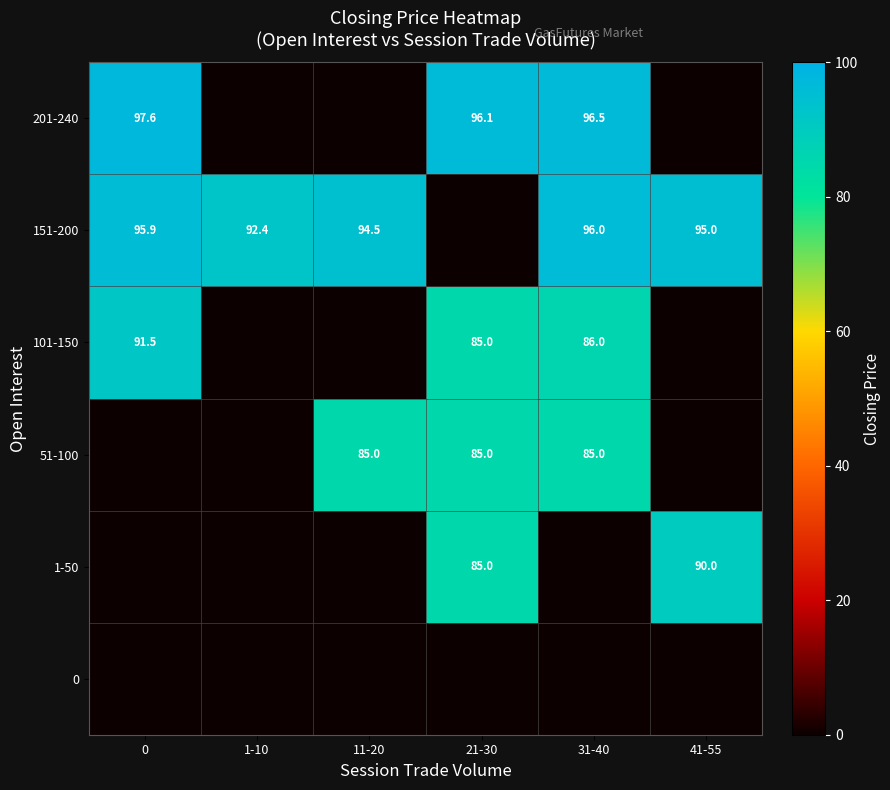

What is the difference between the 151-200 values at 41-55 and 1-10?

2.6